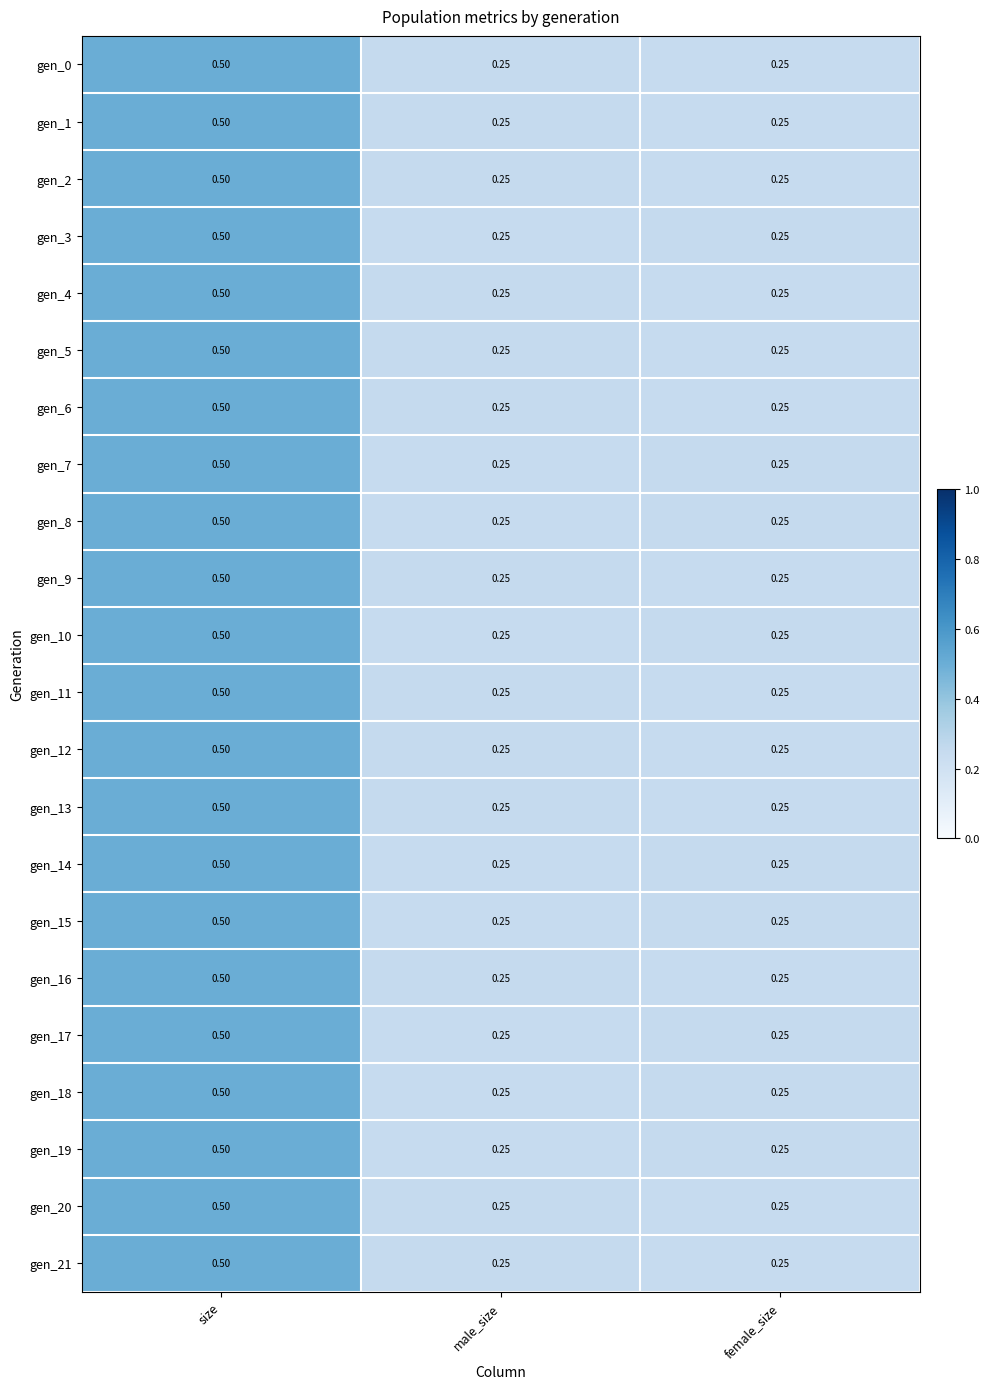

Is the value of gen_12 at male_size greater than the value of gen_20 at size?

No